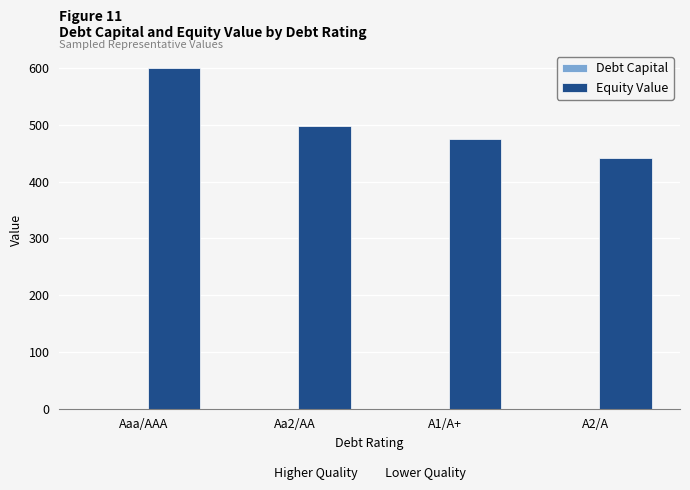

Which series changed the most between Aaa/AAA and A2/A?

Equity Value